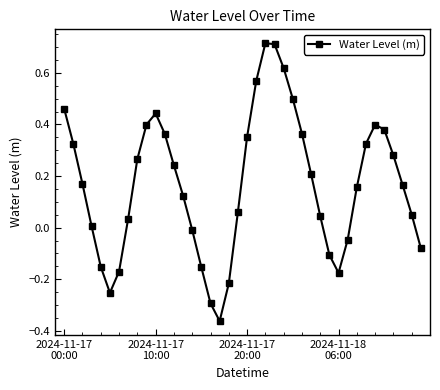

What is the difference between the maximum and minimum values?

1.1